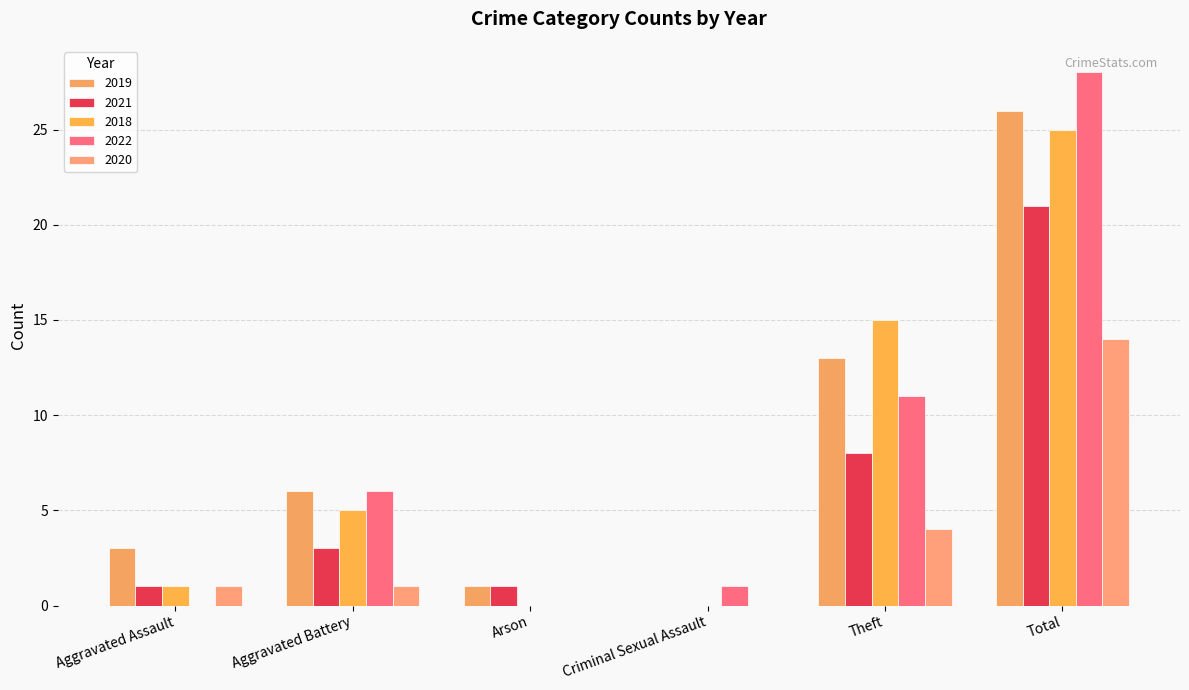

Which category has the highest value in the 2019 series?

Total